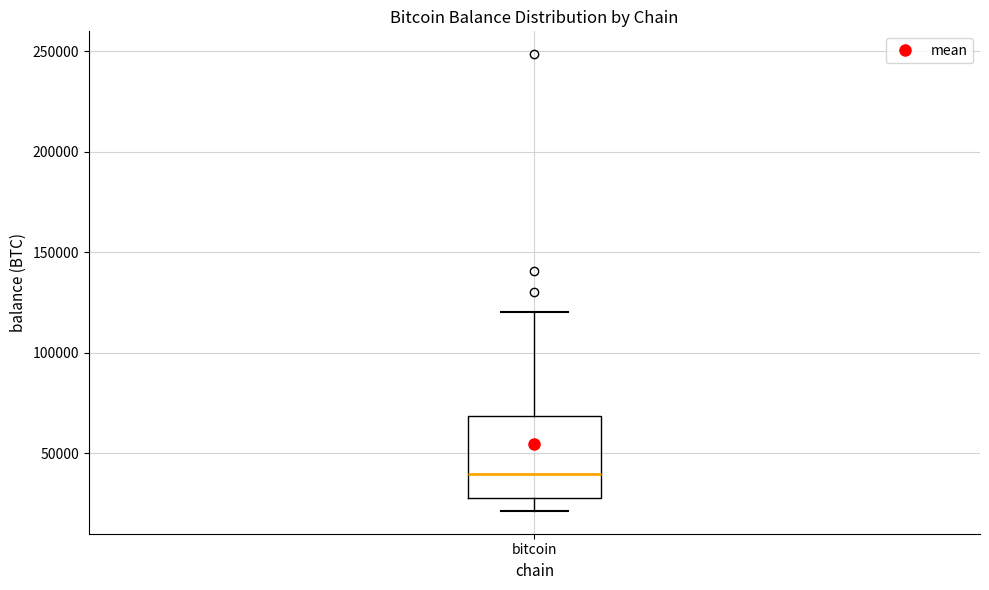

Where does the upper whisker of the box for bitcoin end on the y-axis? The values are not printed on the chart, so give them approximately, as read against the axis.

120000